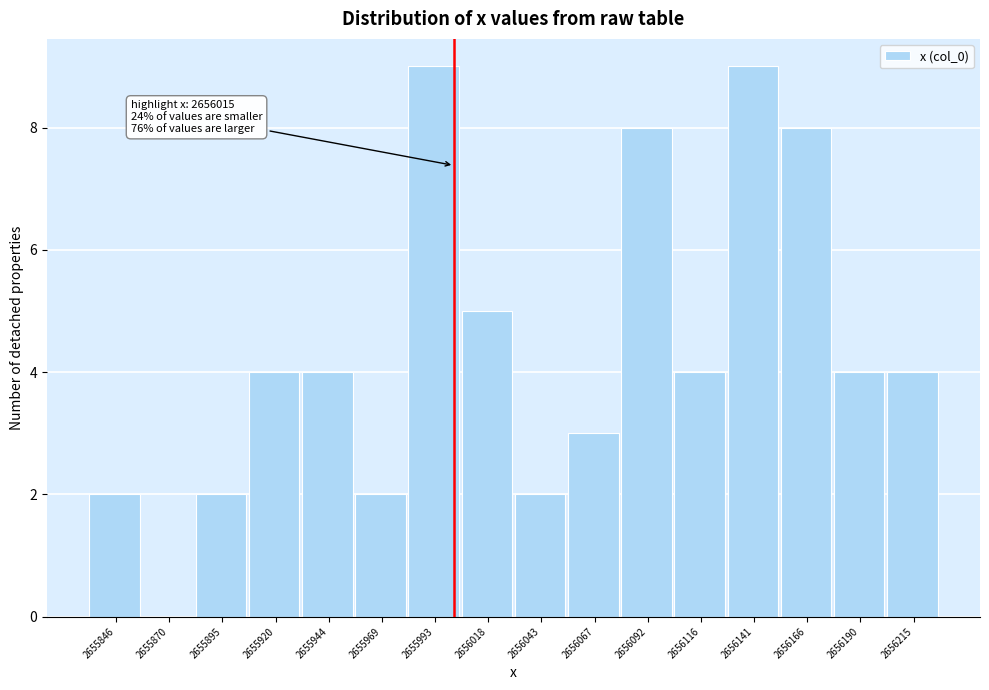

Reading left to right, list all the values displayed in this chart.

2655846=2	2655870=0	2655895=2	2655920=4	2655944=4	2655969=2	2655993=9	2656018=5	2656043=2	2656067=3	2656092=8	2656116=4	2656141=9	2656166=8	2656190=4	2656215=4